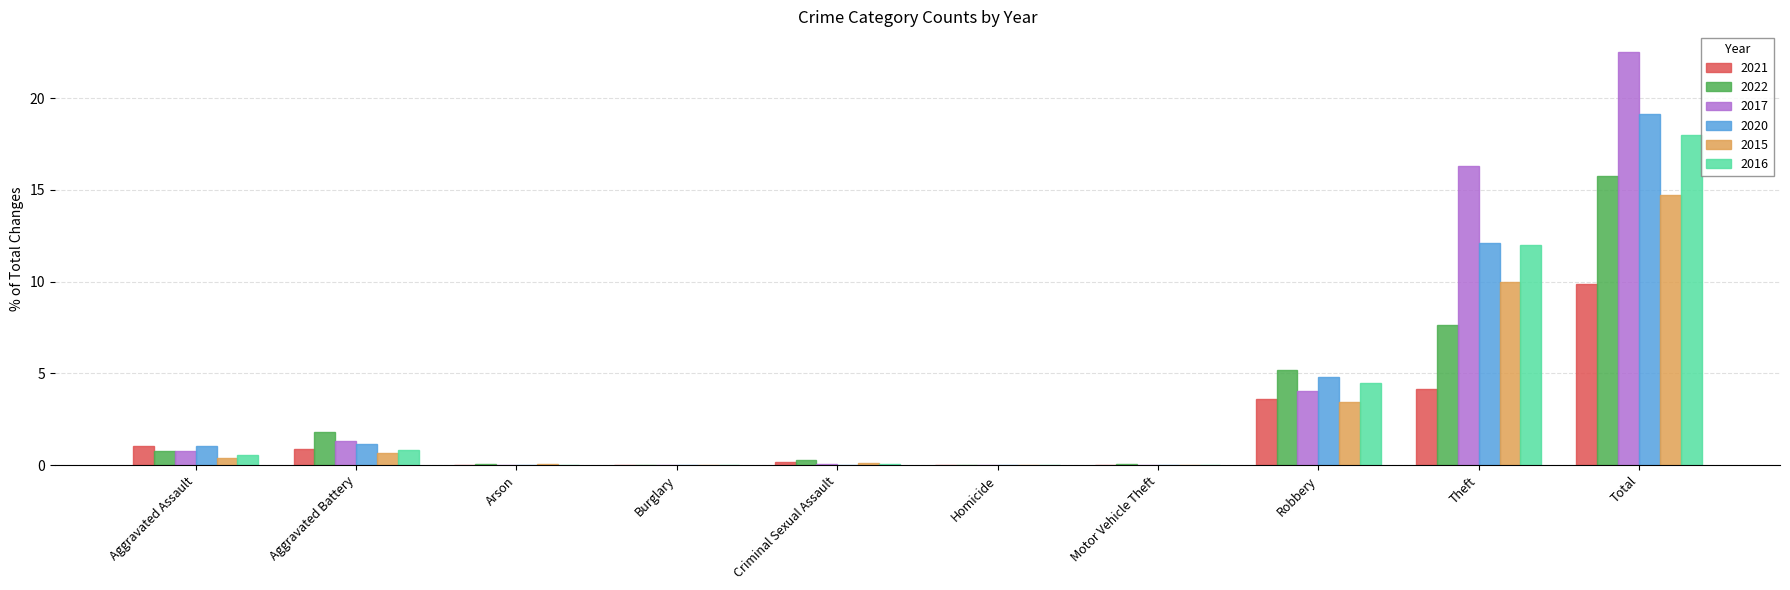

The 2022 series shows 0.8 at Aggravated Assault. True or false?

True